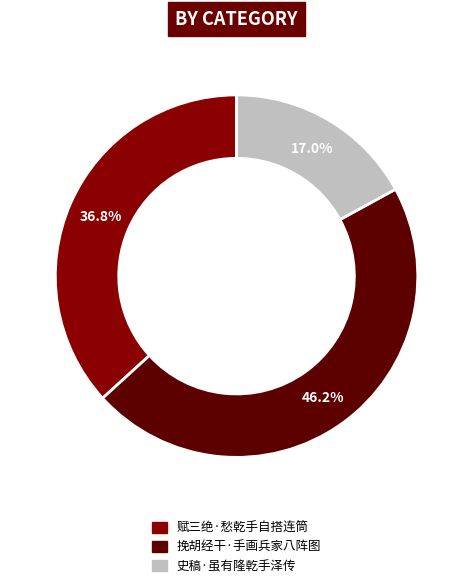

To the nearest percent, what portion does 挽胡经干·手画兵家八阵图 represent?

46%